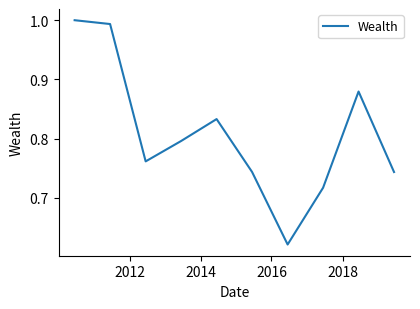

What is the difference between the maximum and minimum values?

0.4